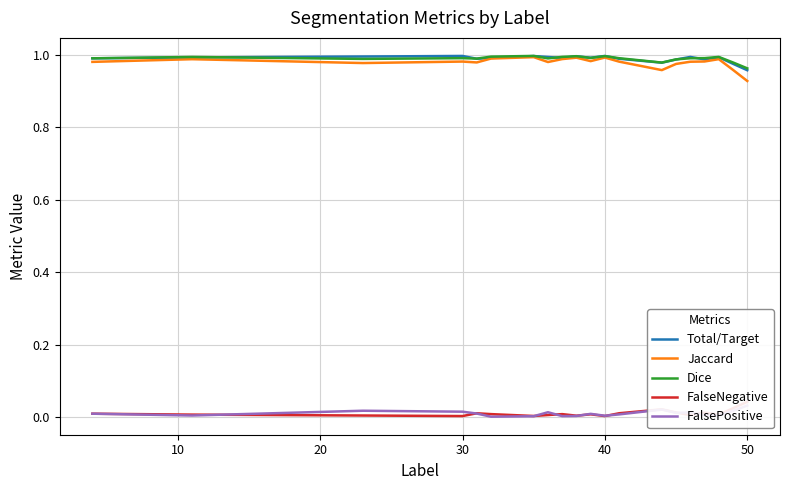

At which label is Jaccard closest to 0?

50